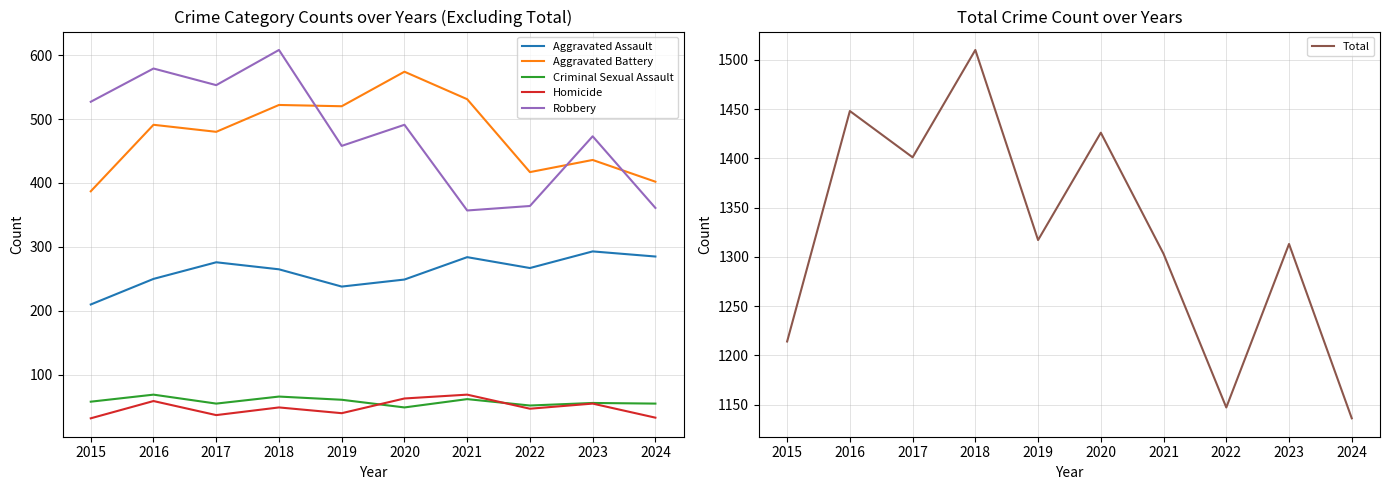

Reading right to left, transcribe all the data shown in this chart.

Aggravated Assault: 285	293	267	284	249	238	265	276	250	210
Aggravated Battery: 402	436	417	531	574	520	522	480	491	387
Criminal Sexual Assault: 55	56	52	62	49	61	66	55	69	58
Homicide: 33	55	47	69	63	40	49	37	59	32
Robbery: 361	473	364	357	491	458	608	553	579	527
Total: 1136	1313	1147	1303	1426	1317	1510	1401	1448	1214